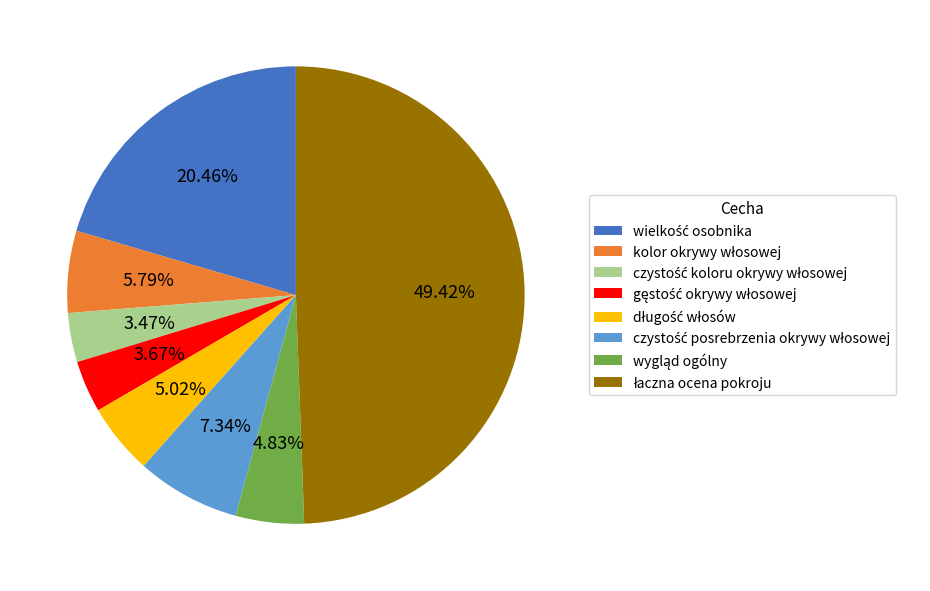

Rank the categories by value from lowest to highest.

czystość koloru okrywy włosowej, gęstość okrywy włosowej, wygląd ogólny, długość włosów, kolor okrywy włosowej, czystość posrebrzenia okrywy włosowej, wielkość osobnika, łaczna ocena pokroju